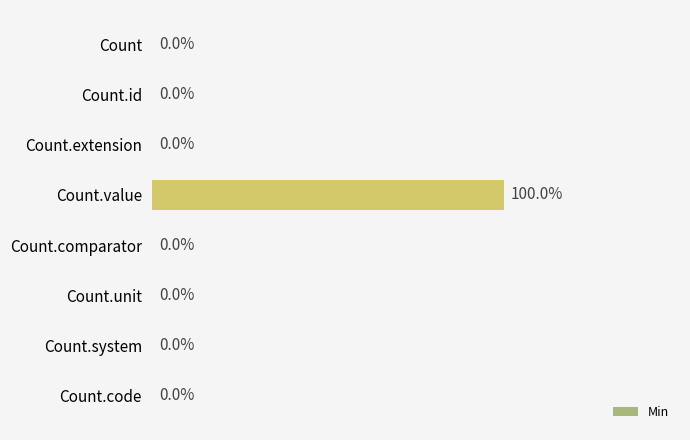

At which category does the chart reach its peak across all series?

Count.value